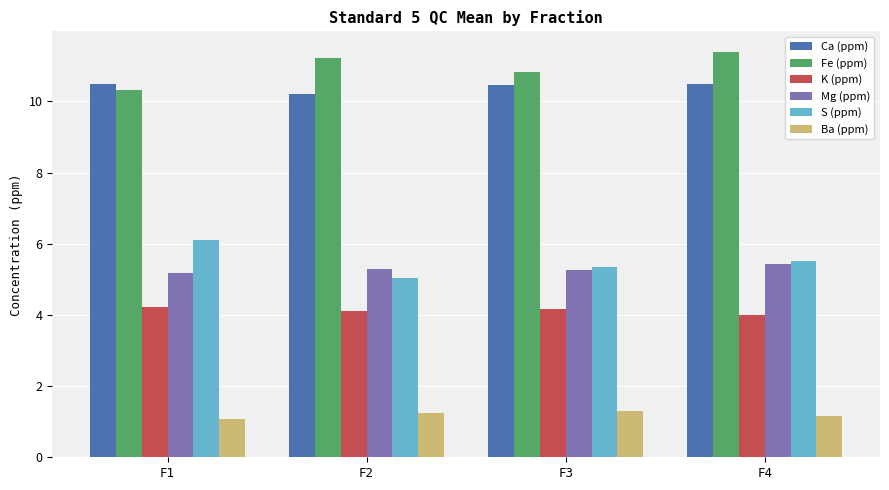

What are all the series names shown in the legend?

Ca (ppm), Fe (ppm), K (ppm), Mg (ppm), S (ppm), Ba (ppm)